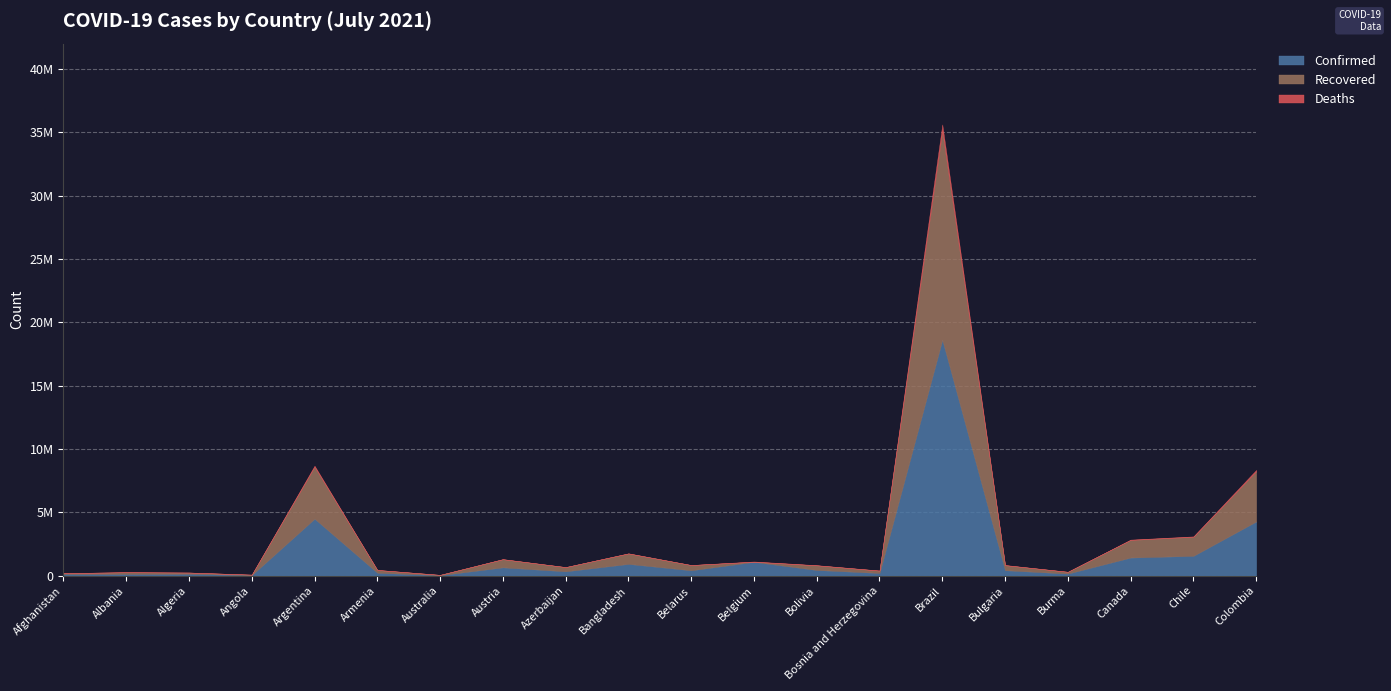

How many data points in Confirmed are above 421902?

9